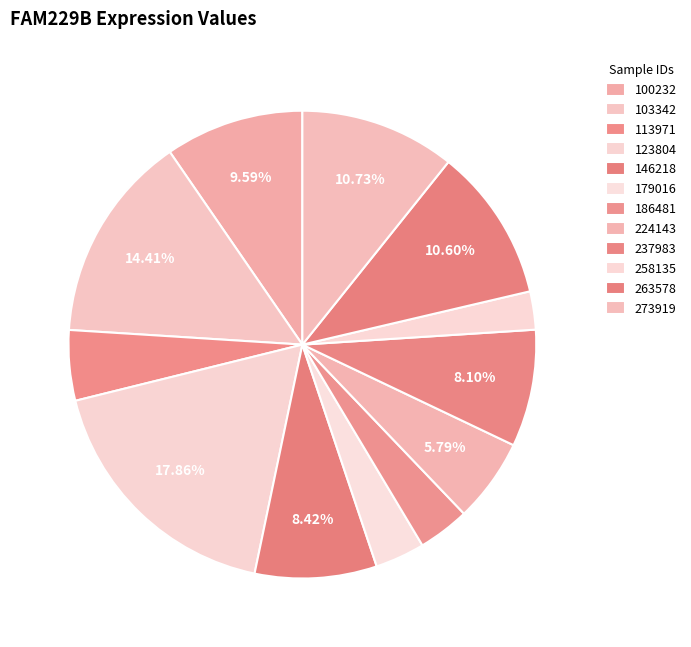

Is 146218 the majority of the pie?

No